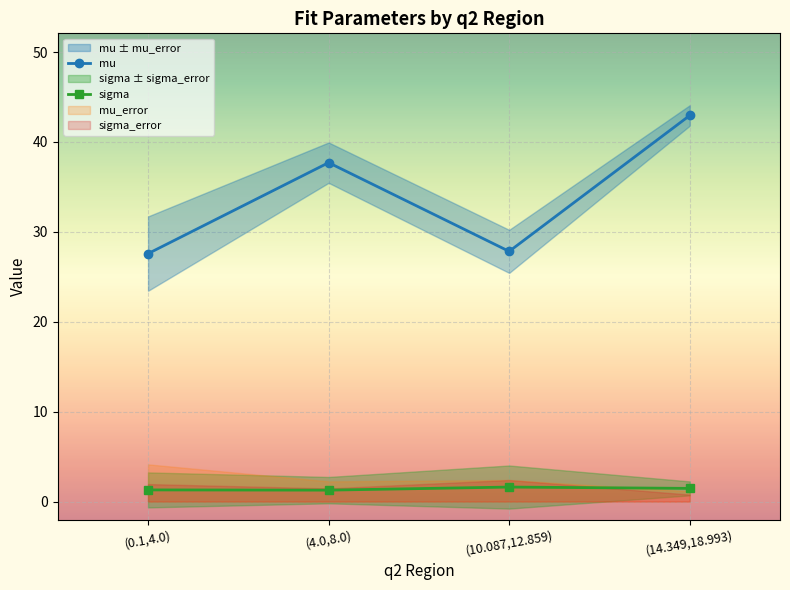

What is the sum of all mu values?

136.1